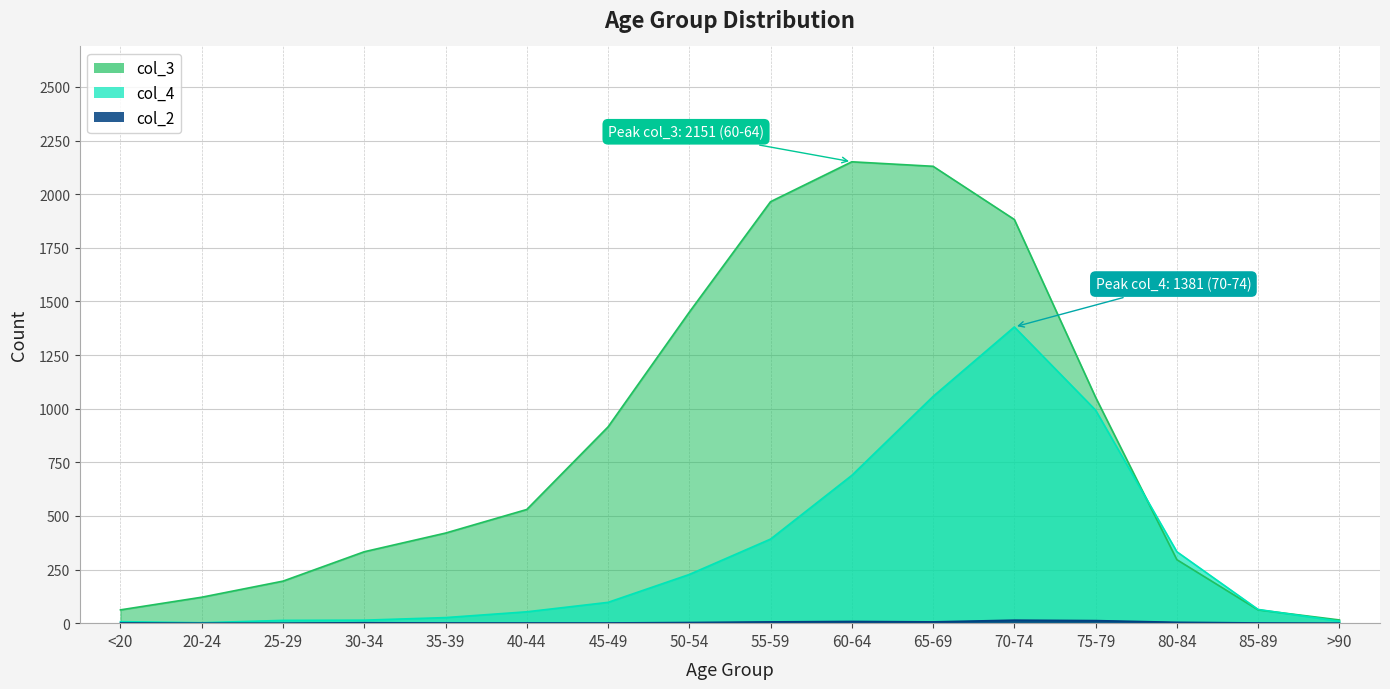

How many interior local peaks does the col_2 series have?

3